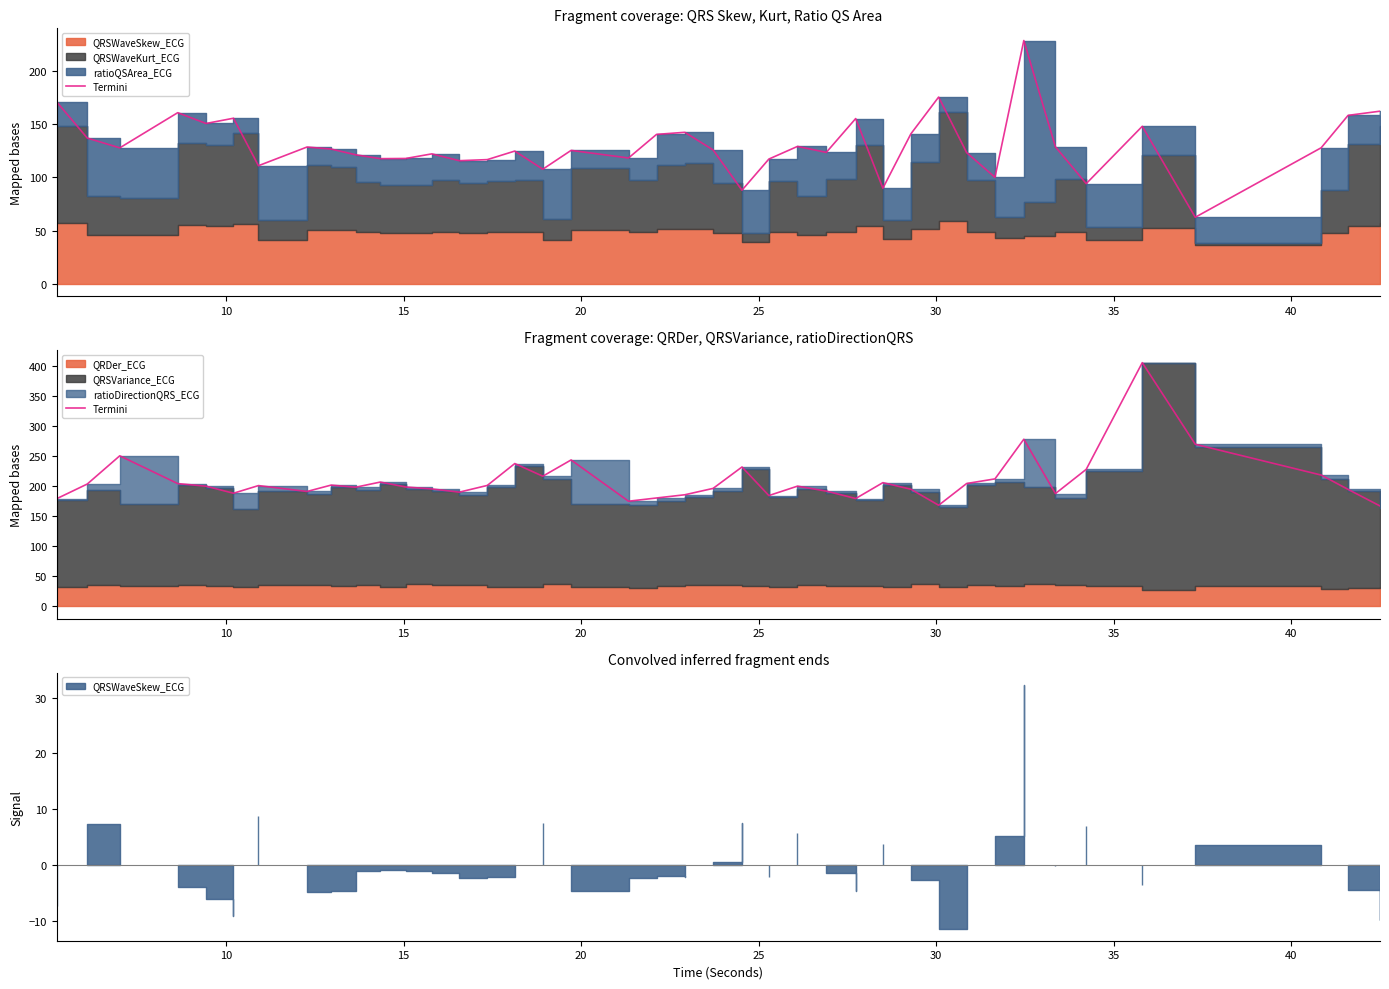

The chart shows a value of 212.1 at 31. True or false?

True